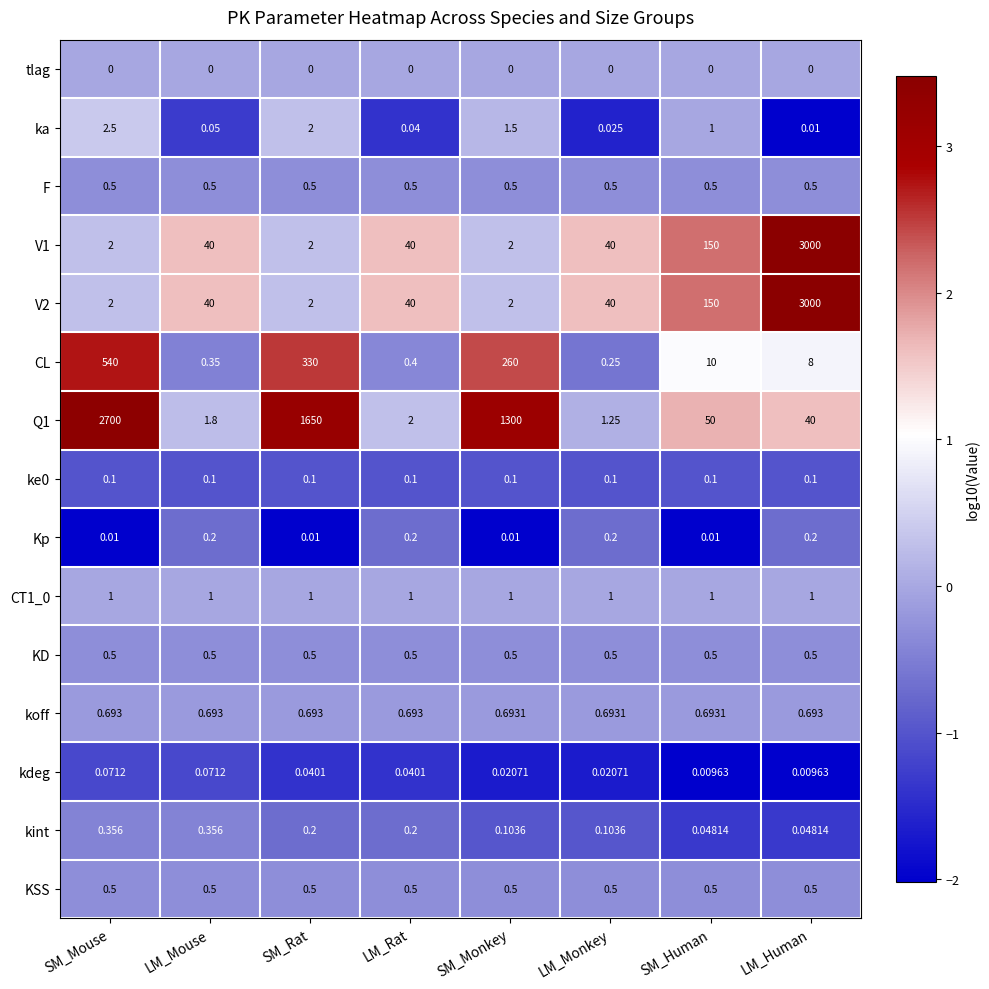

Rank the categories by CL value from lowest to highest.

LM_Monkey, LM_Mouse, LM_Rat, LM_Human, SM_Human, SM_Monkey, SM_Rat, SM_Mouse